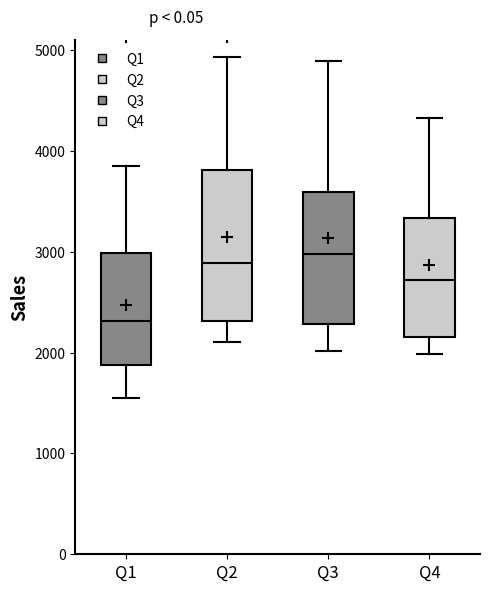

Which box is the tallest, from its lower edge to its upper edge?

Q2